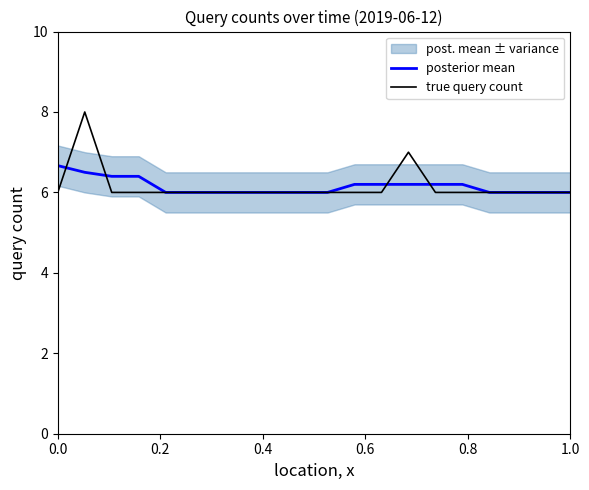

How many lines are shown in the chart?

2